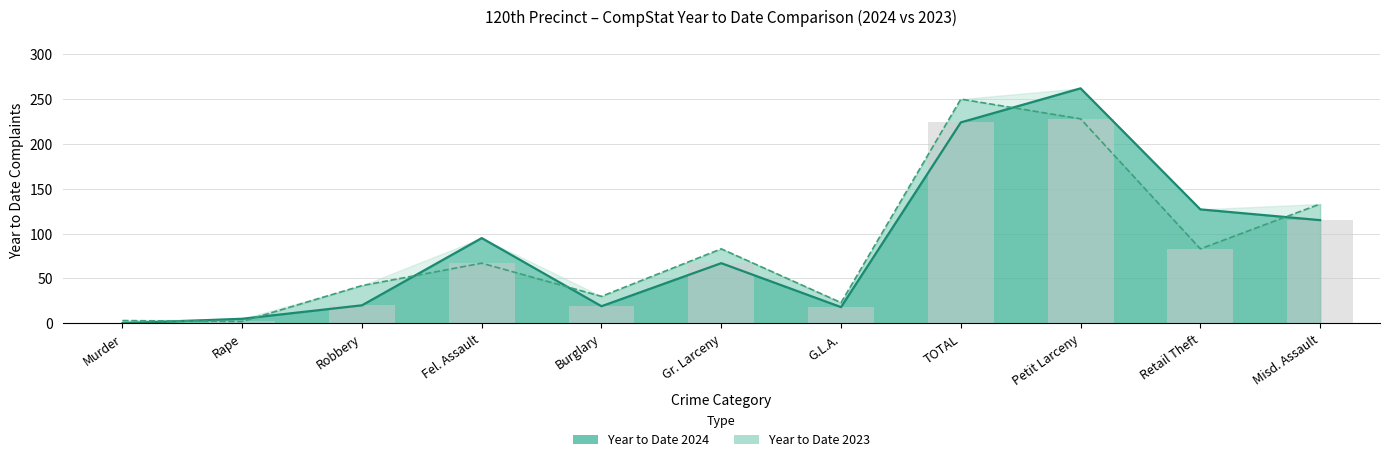

How many series are shown in this chart?

2